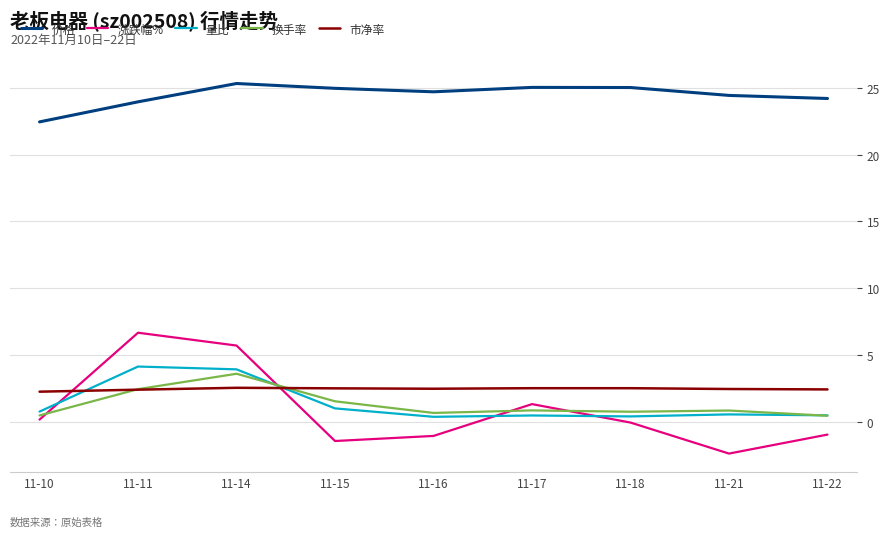

Rank the series at 11-14 from lowest to highest value.

市净率, 换手率, 量比, 涨跌幅%, 价格